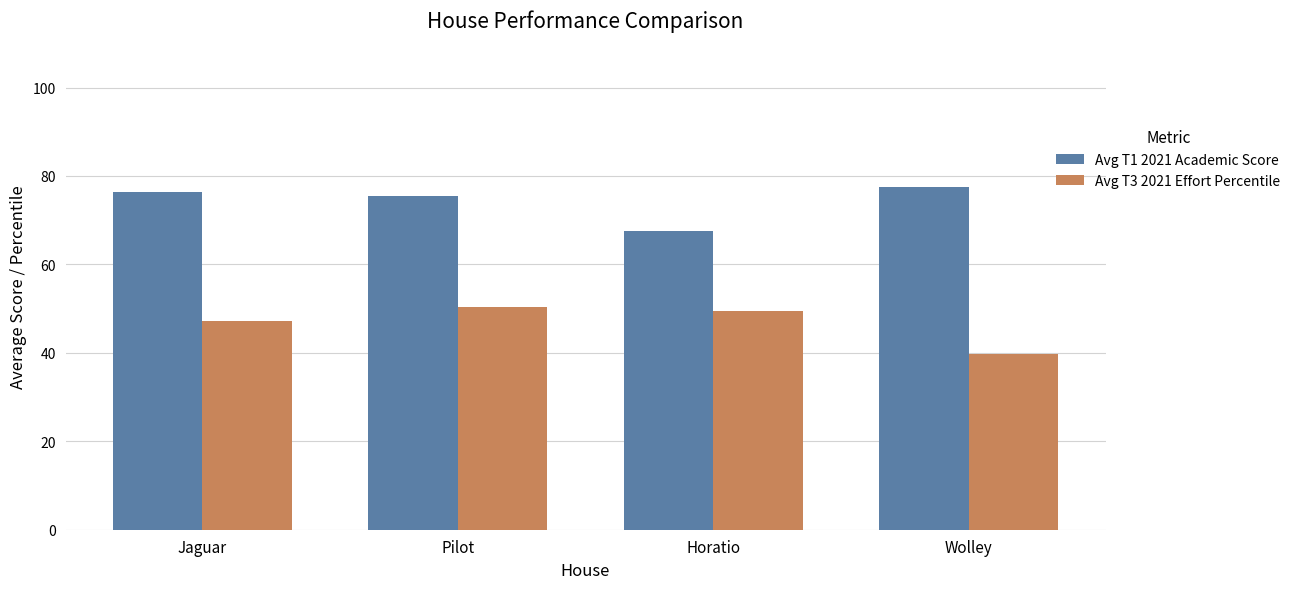

What is the total value across all series at Horatio?

117.0